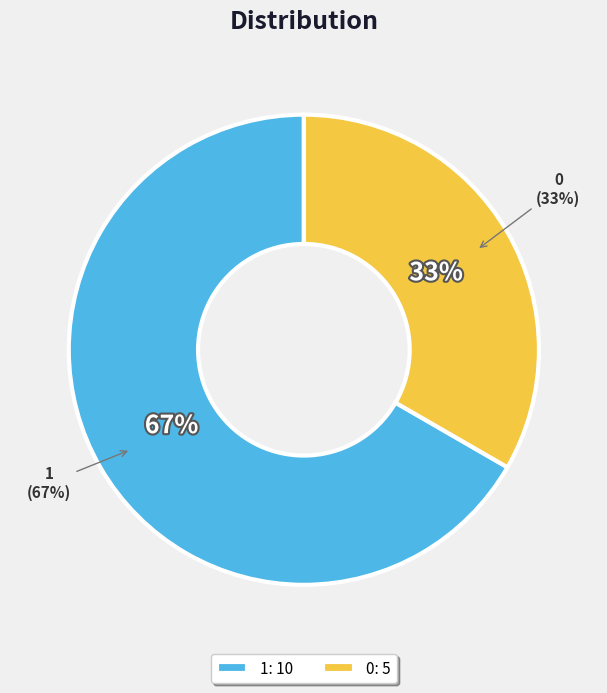

The 1 slice represents 67% of the pie. True or false?

True